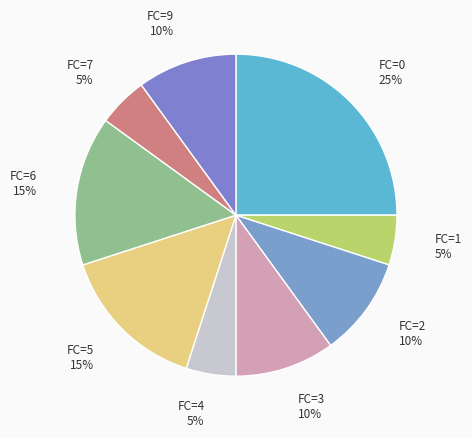

Which slice is the largest?

FC=0